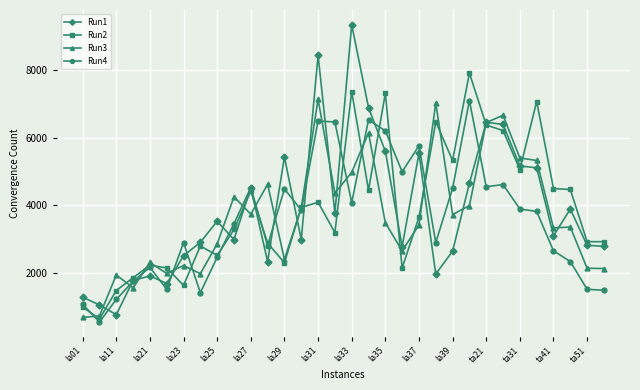

What are all the series names shown in the legend?

Run1, Run2, Run3, Run4